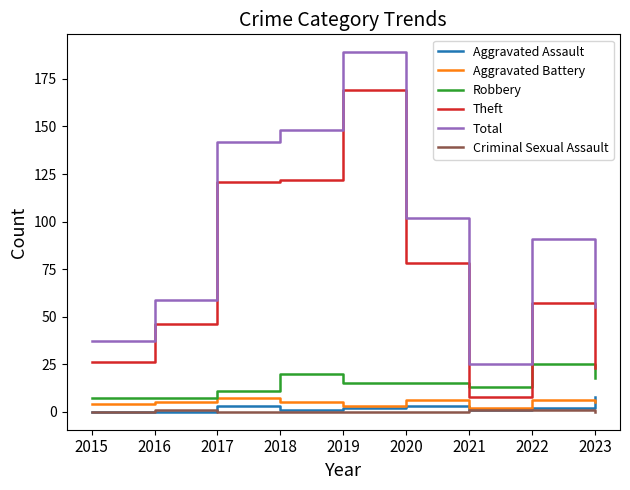

True or false: Robbery and Theft cross at least once.

True